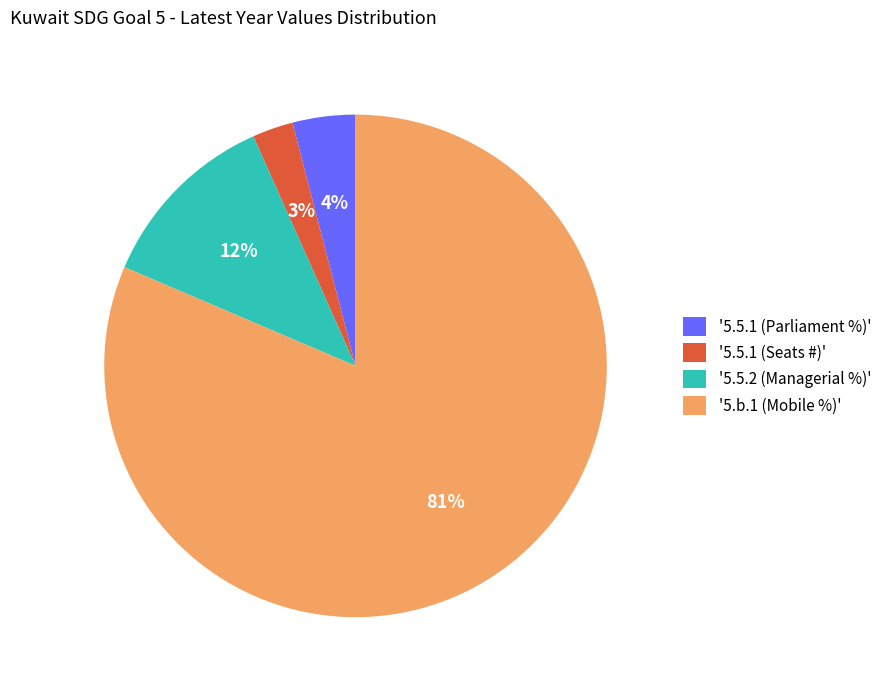

Which category has the biggest portion of the pie?

'5.b.1 (Mobile %)'